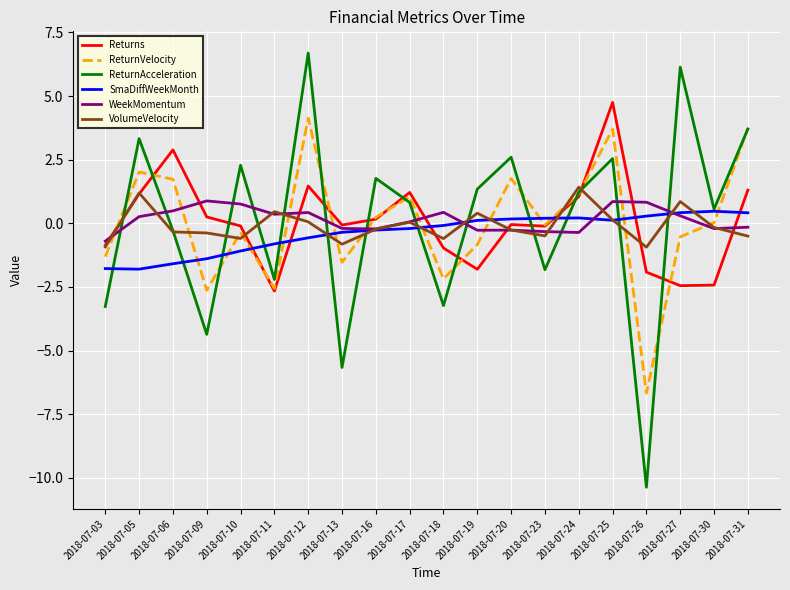

Is the value of Returns at 2018-07-26 greater than the value of VolumeVelocity at 2018-07-11?

No